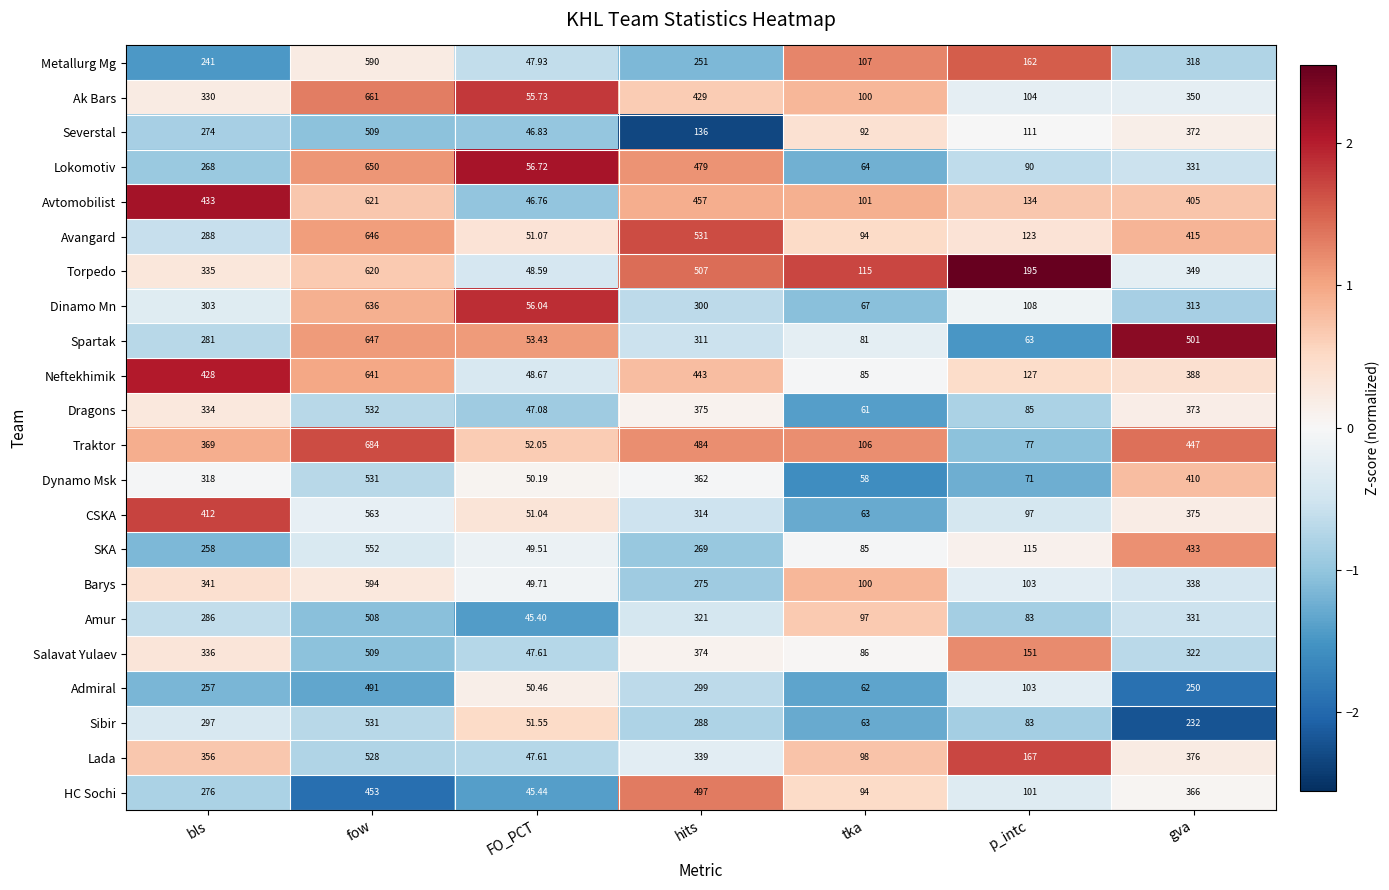

At which category is the sum across all series the highest?

fow